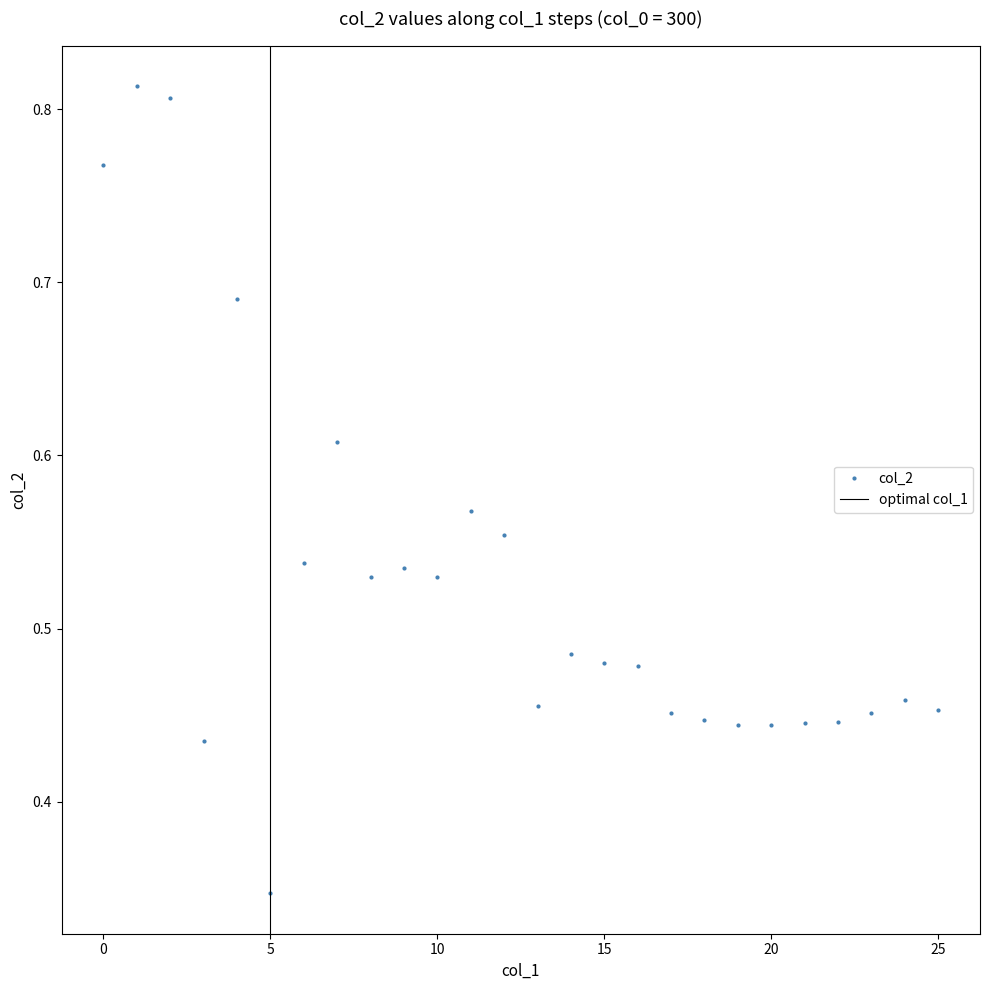

How many col_2 values are between 0 and 1?

26